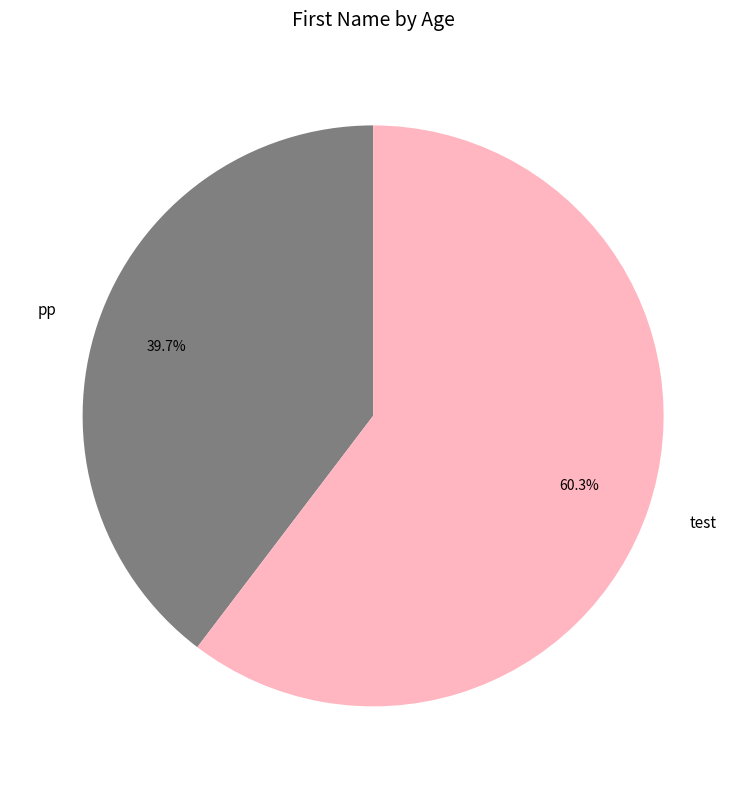

To the nearest percent, what portion does pp represent?

40%